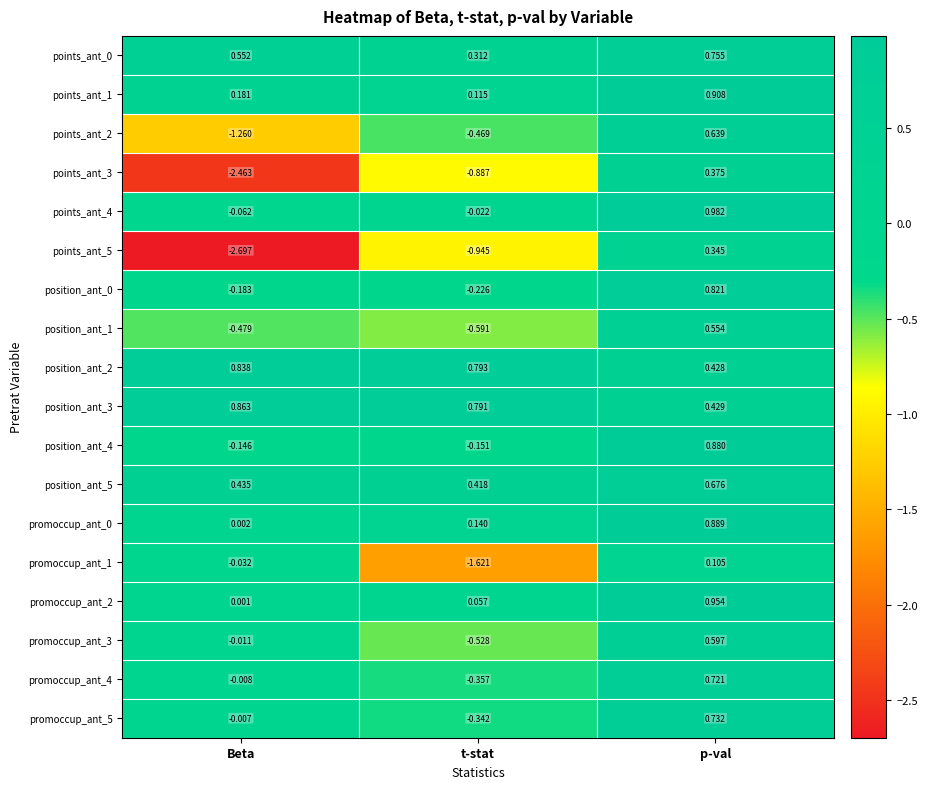

Where does the points_ant_2 series first go above 0?

p-val